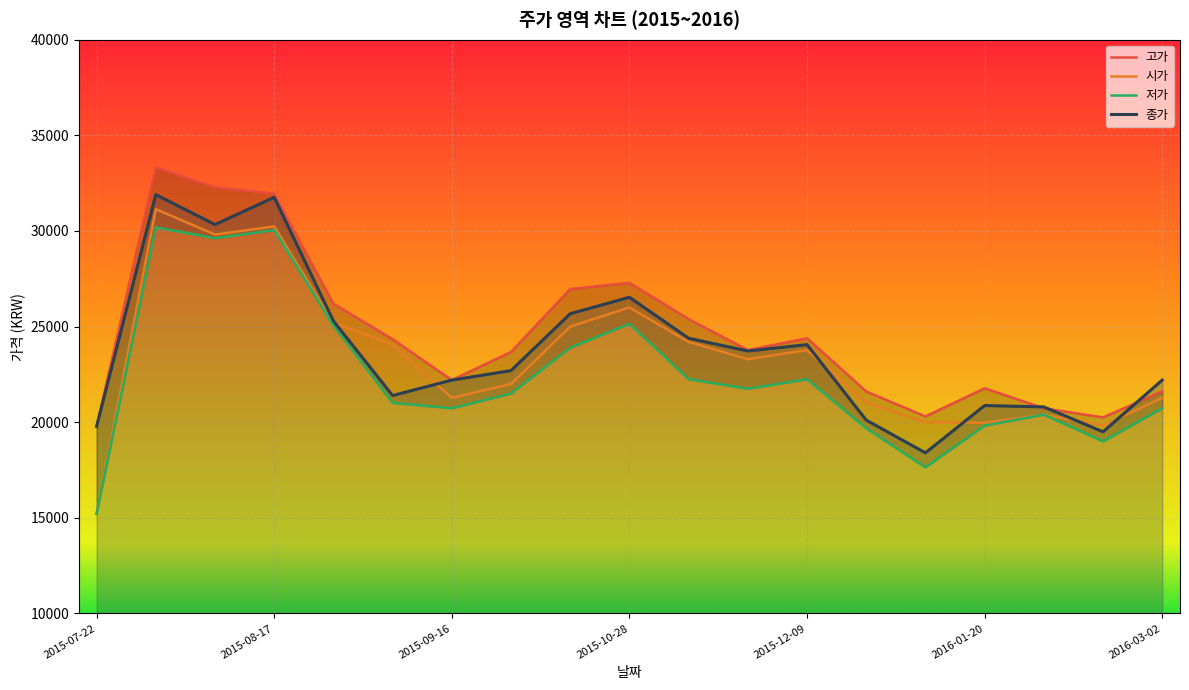

What is the minimum value for 시가?

15214